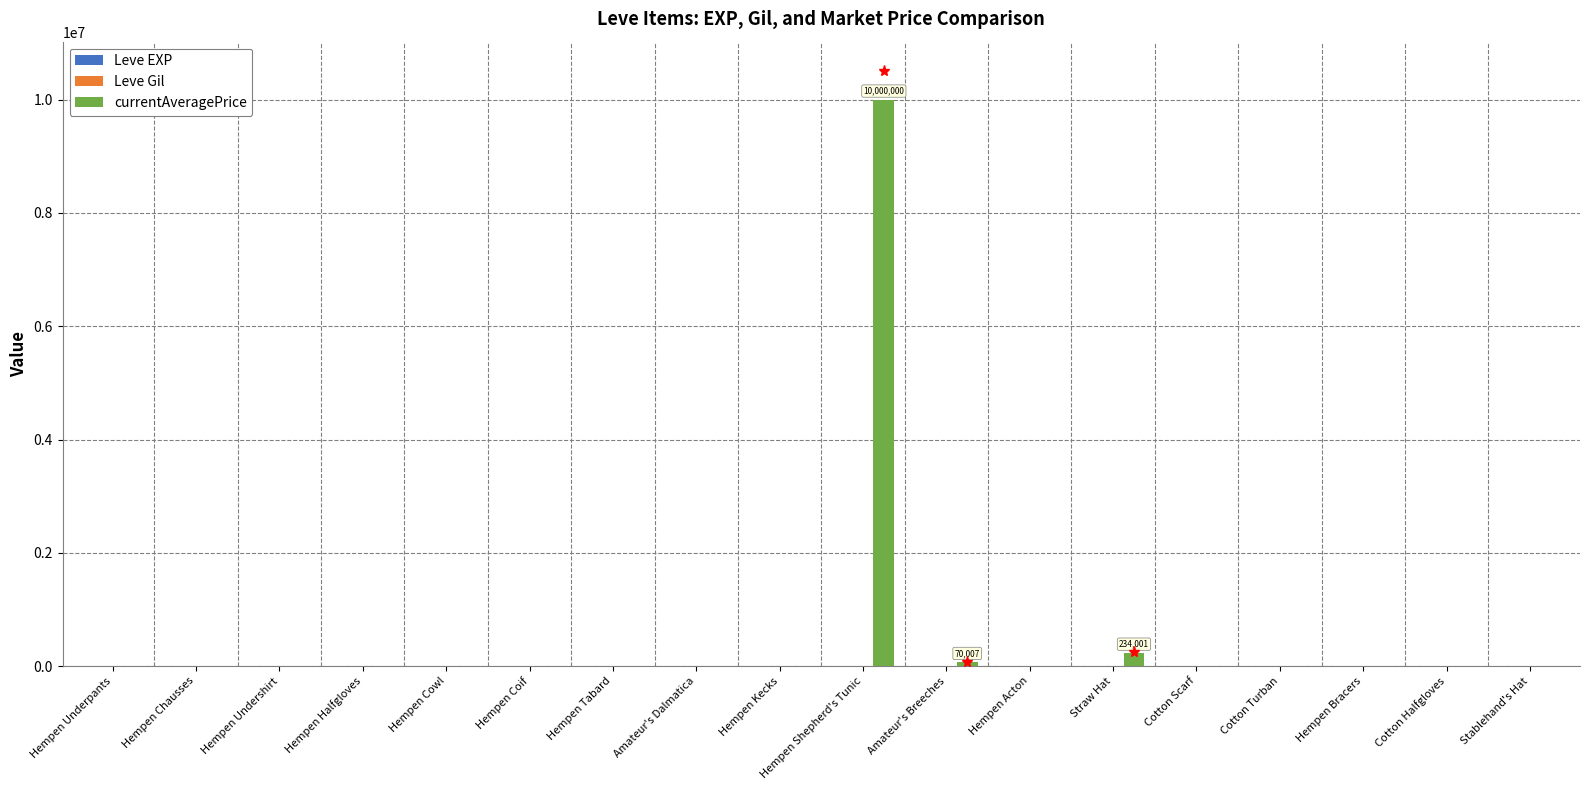

How many data points does each series have?

18